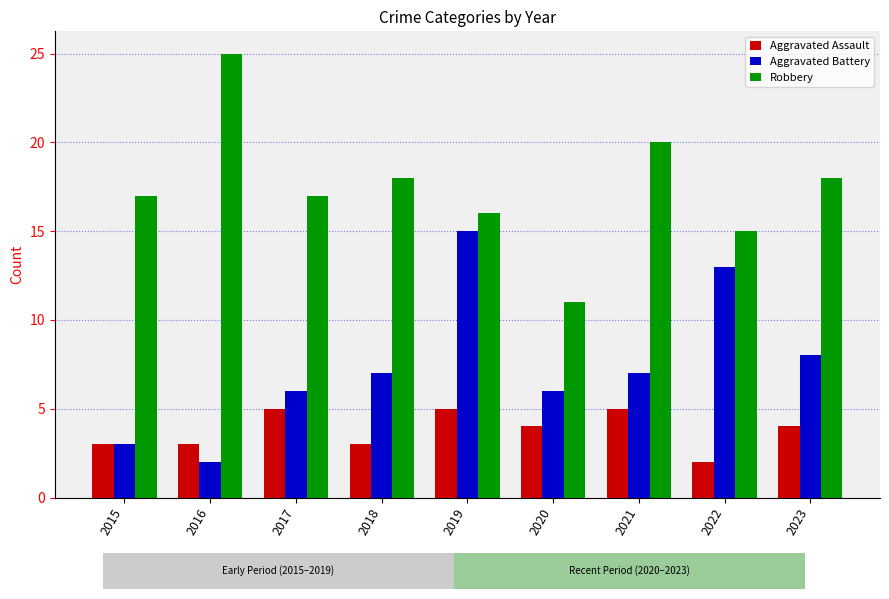

Reading left to right, what are all the values shown in this chart?

Aggravated Assault: 3	3	5	3	5	4	5	2	4
Aggravated Battery: 3	2	6	7	15	6	7	13	8
Robbery: 17	25	17	18	16	11	20	15	18